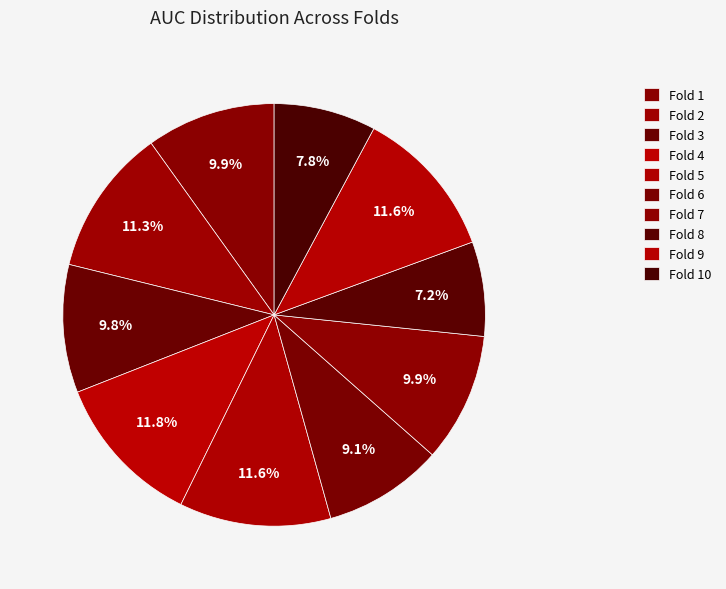

Count the number of slices in the pie.

10